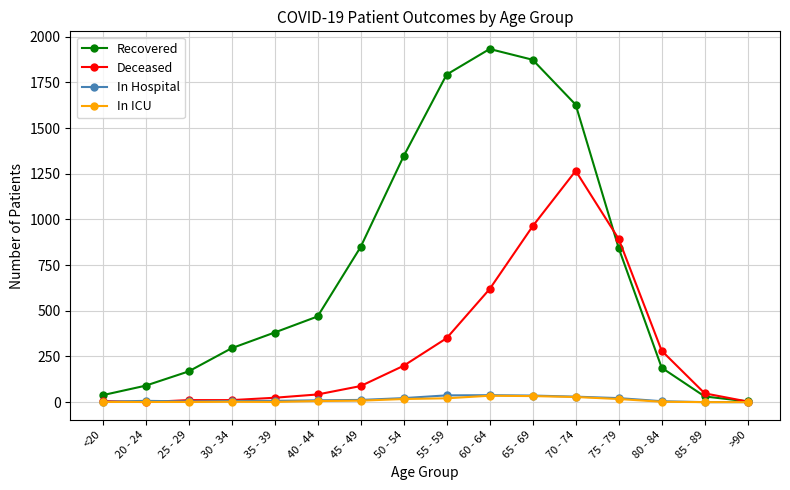

Which series has the largest total across all categories?

Recovered